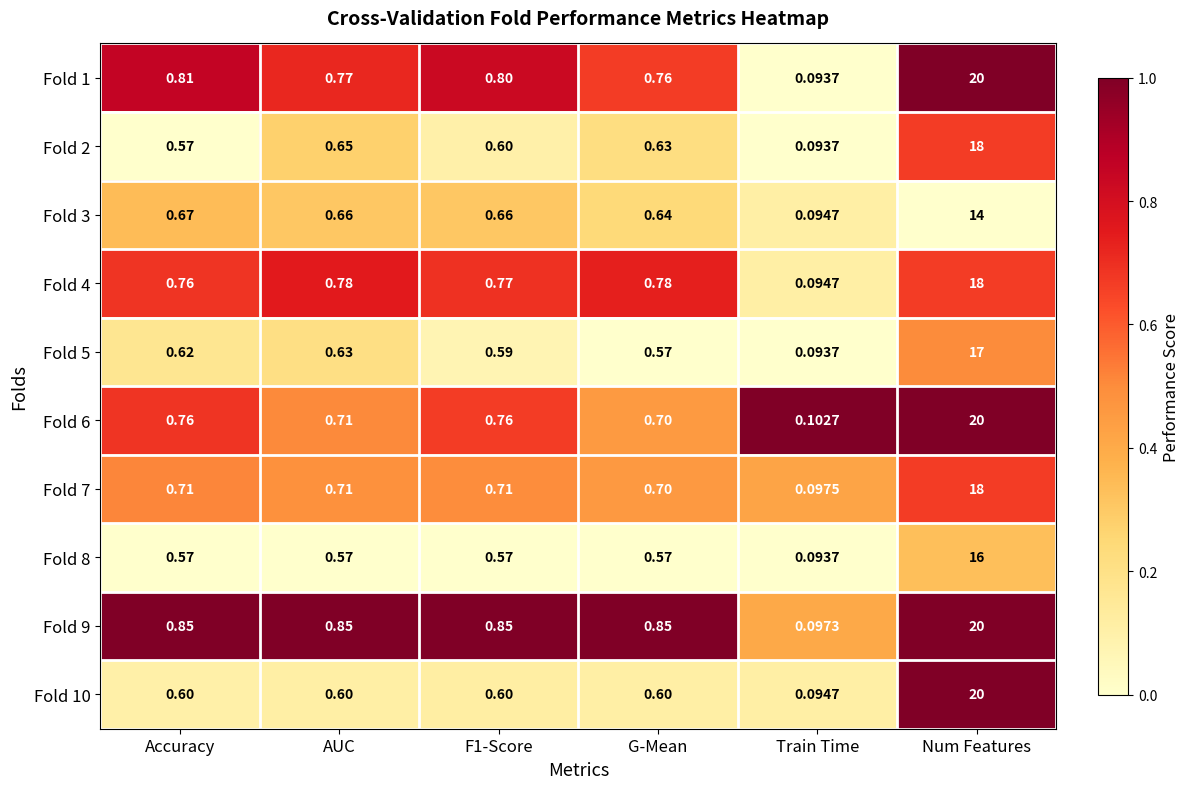

Where is Fold 5 nearest to the value 8?

AUC